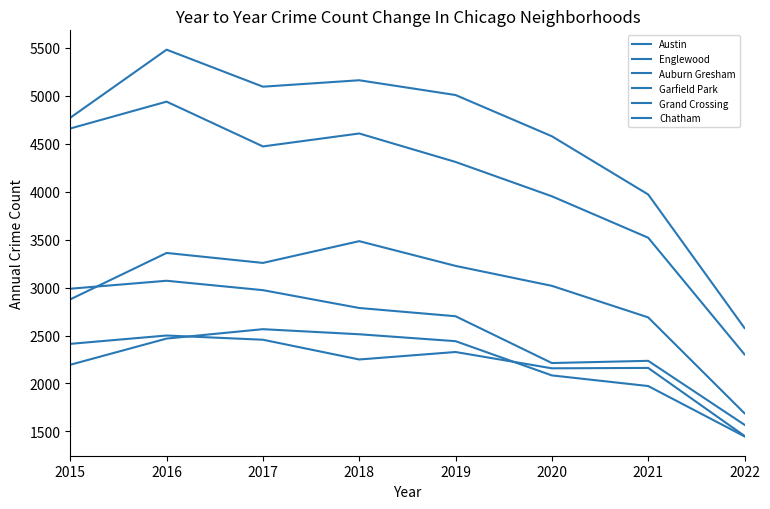

At which category does Austin reach its first local peak?

2016